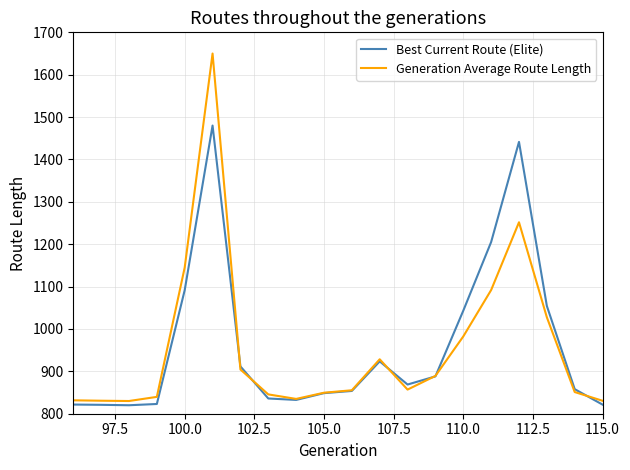

What is the minimum value for Generation Average Route Length?

830.0